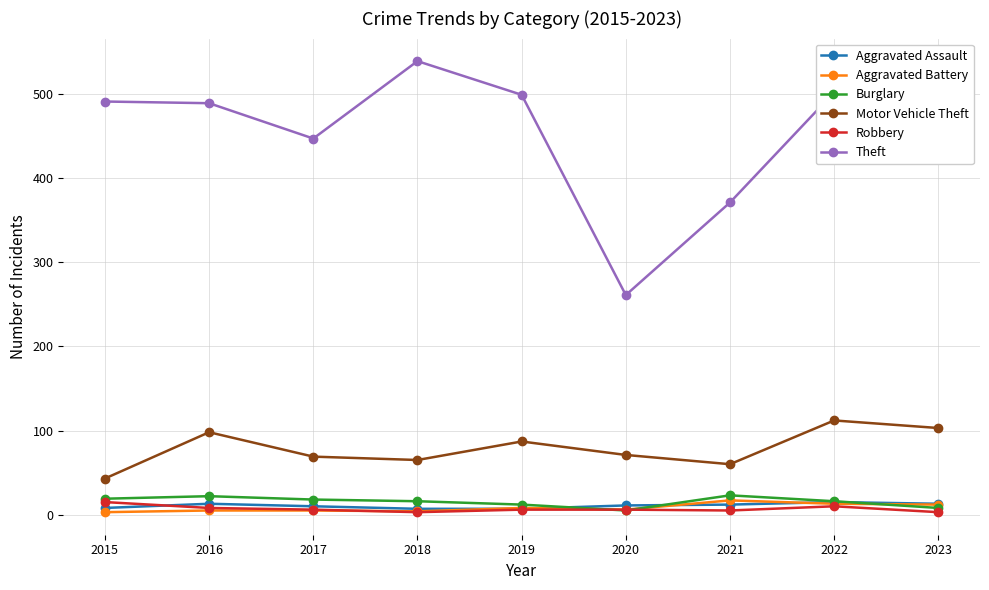

What is the minimum value shown in the chart?

3